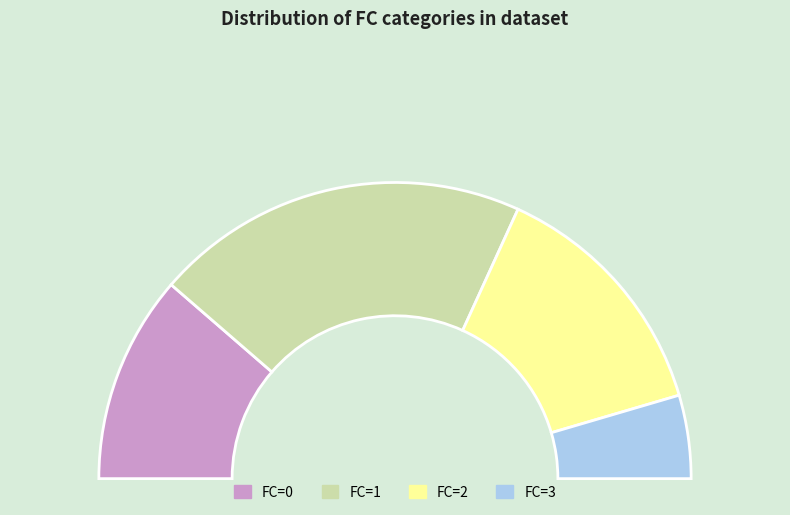

What percentage do 1 and 2 together represent?

68.2%